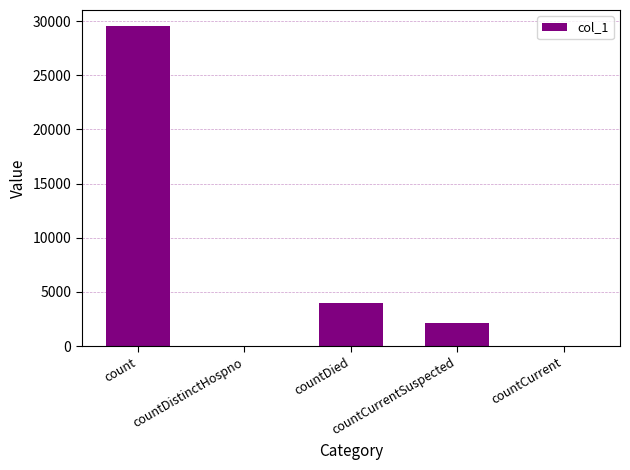

What is the greatest value displayed?

29541